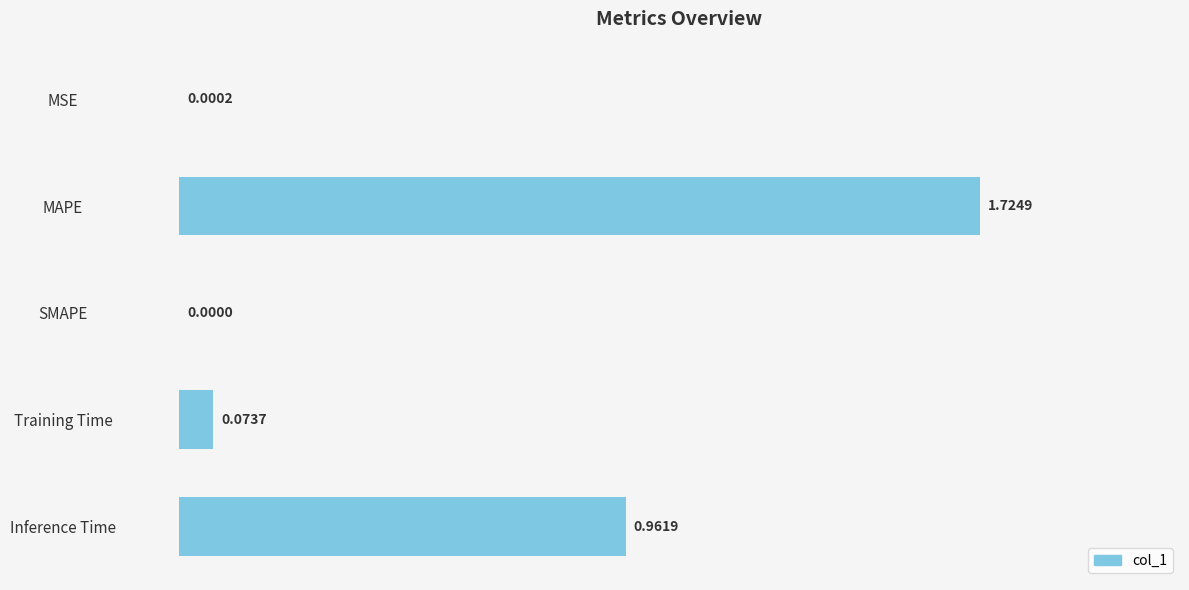

Where is the data nearest to the value 0?

SMAPE